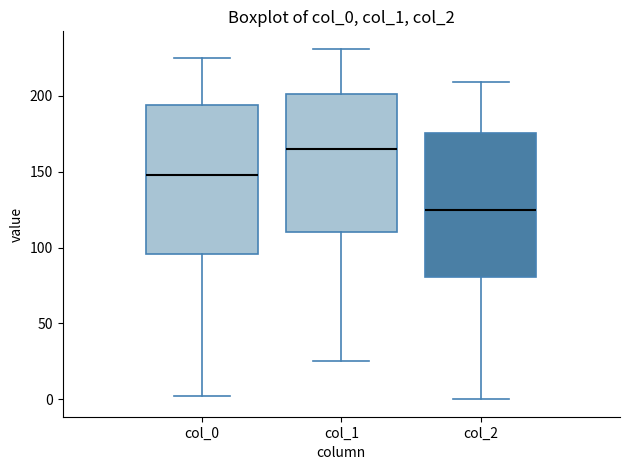

Where does the lower whisker of the box for col_2 end on the y-axis? The values are not printed on the chart, so give them approximately, as read against the axis.

0